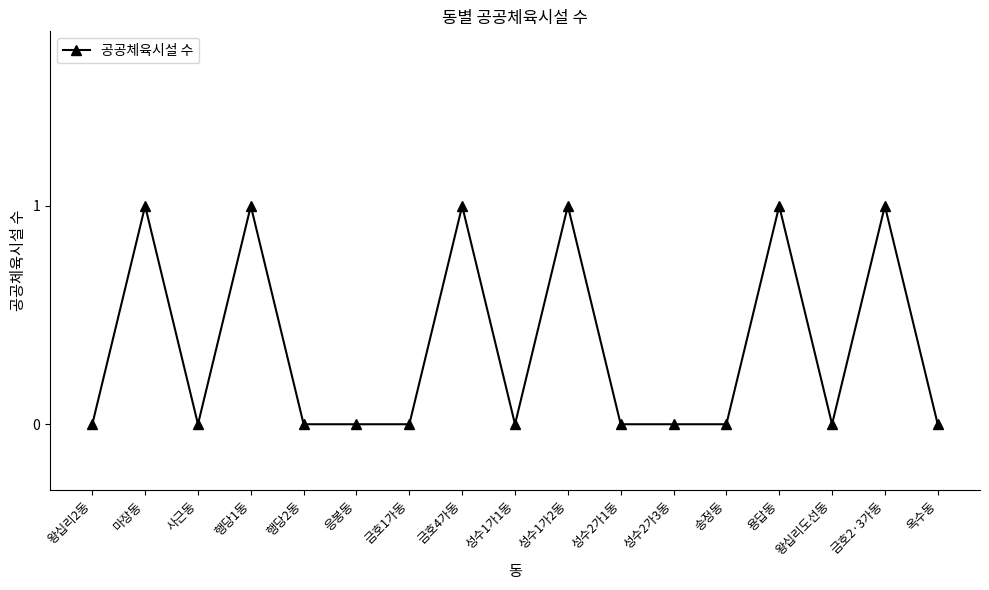

Which has a higher value, 성수2가3동 or 금호2·3가동?

금호2·3가동